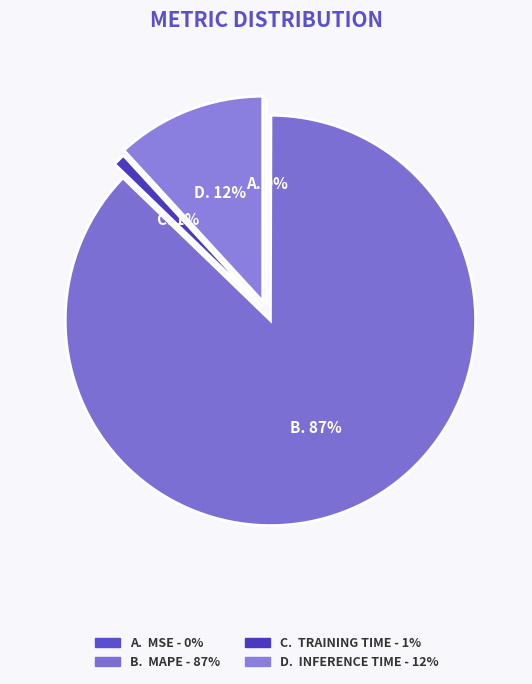

True or false: Inference Time accounts for 12% of the total.

True